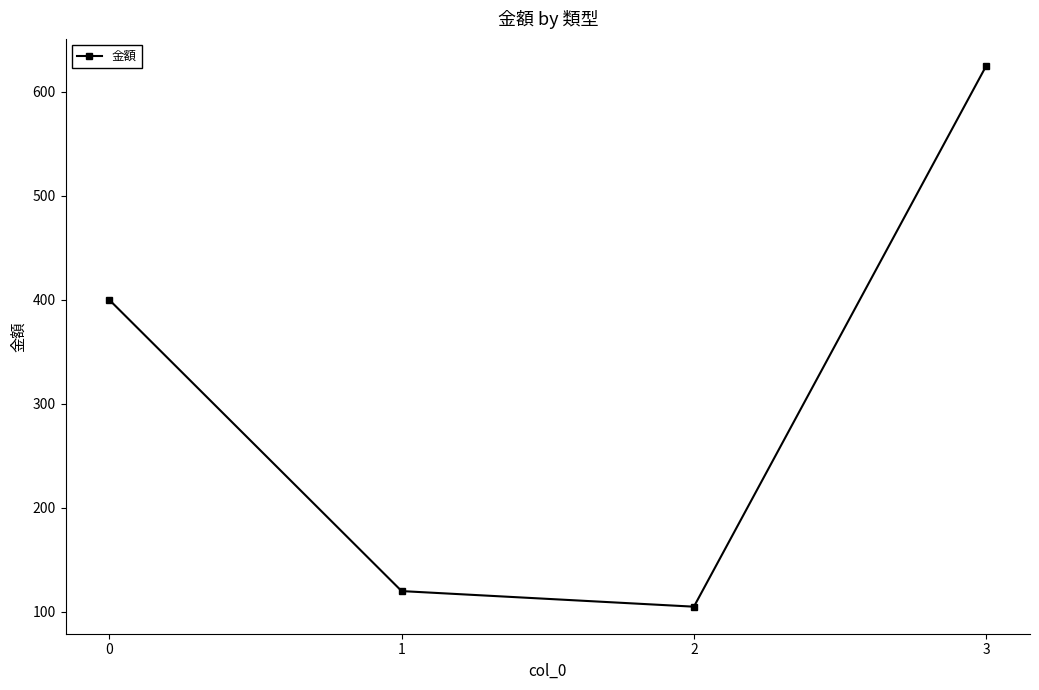

What is the value of the 4th point from the left?

625